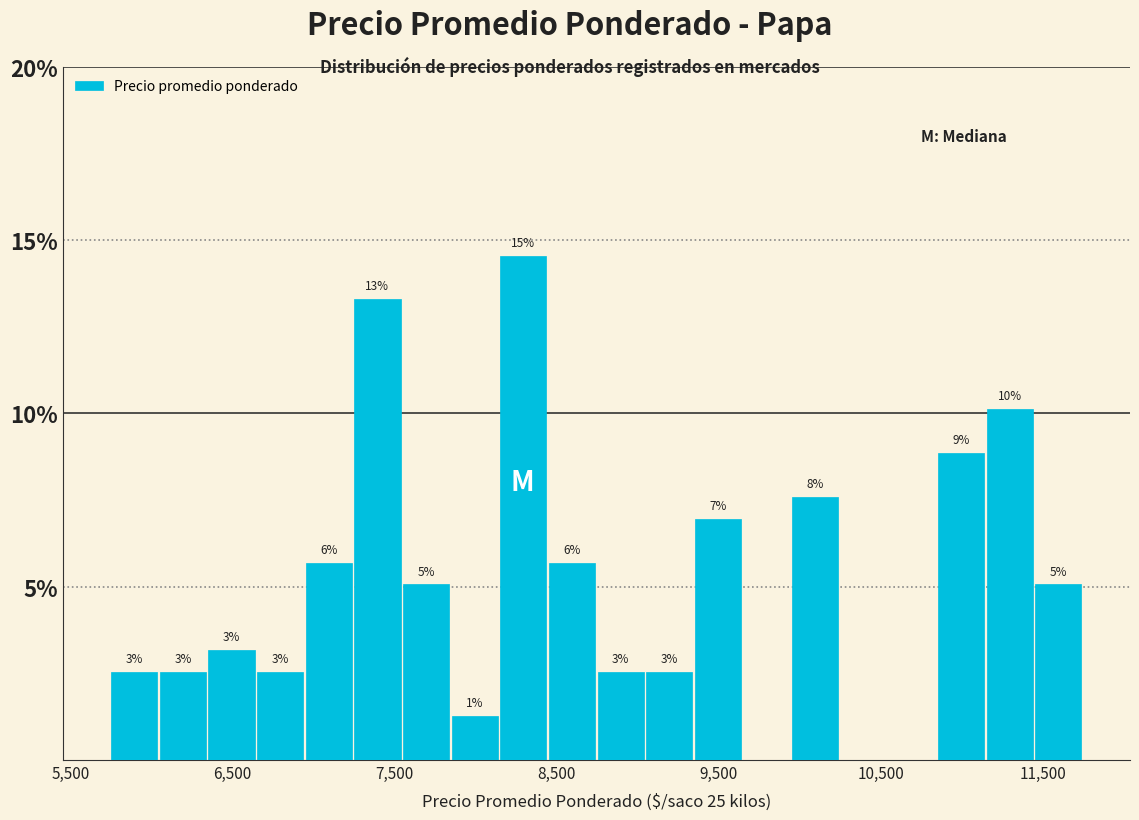

Read against the x-axis, roughly where is the centre of the tallest bar?

8300